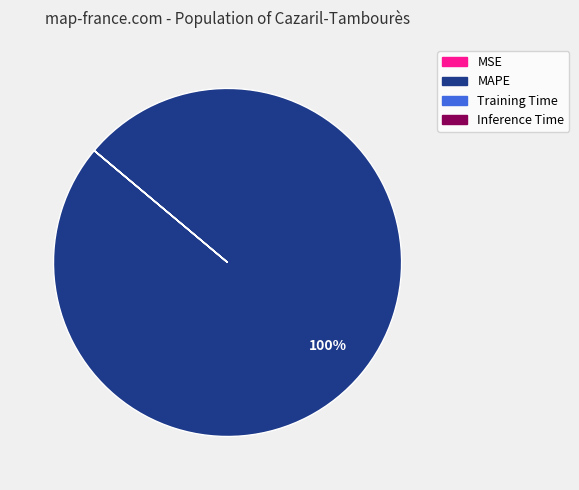

To the nearest percent, what is the difference between the largest and smallest slice percentages?

100%